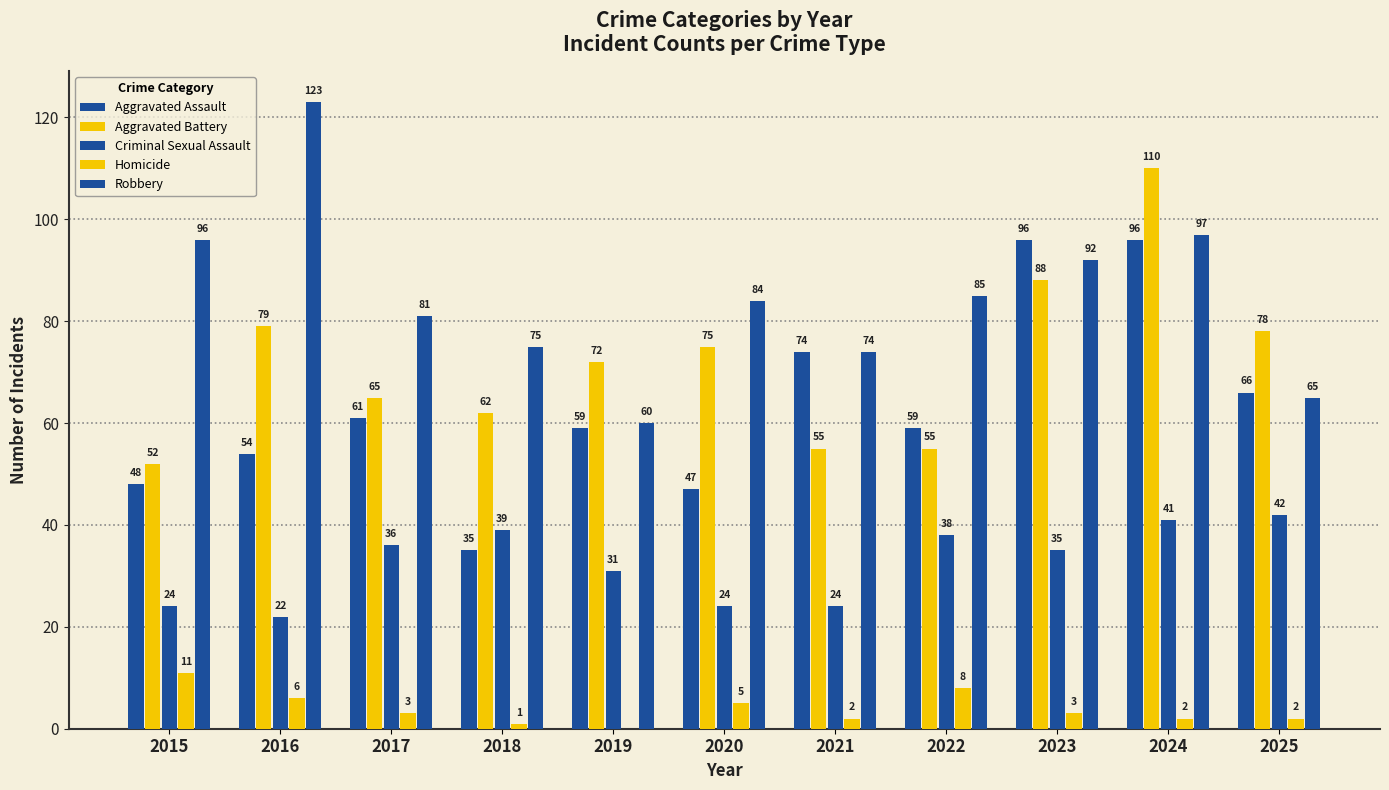

Reading left to right, transcribe all the data shown in this chart.

Aggravated Assault: 2015=48	2016=54	2017=61	2018=35	2019=59	2020=47	2021=74	2022=59	2023=96	2024=96	2025=66
Aggravated Battery: 2015=52	2016=79	2017=65	2018=62	2019=72	2020=75	2021=55	2022=55	2023=88	2024=110	2025=78
Criminal Sexual Assault: 2015=24	2016=22	2017=36	2018=39	2019=31	2020=24	2021=24	2022=38	2023=35	2024=41	2025=42
Homicide: 2015=11	2016=6	2017=3	2018=1	2019=0	2020=5	2021=2	2022=8	2023=3	2024=2	2025=2
Robbery: 2015=96	2016=123	2017=81	2018=75	2019=60	2020=84	2021=74	2022=85	2023=92	2024=97	2025=65